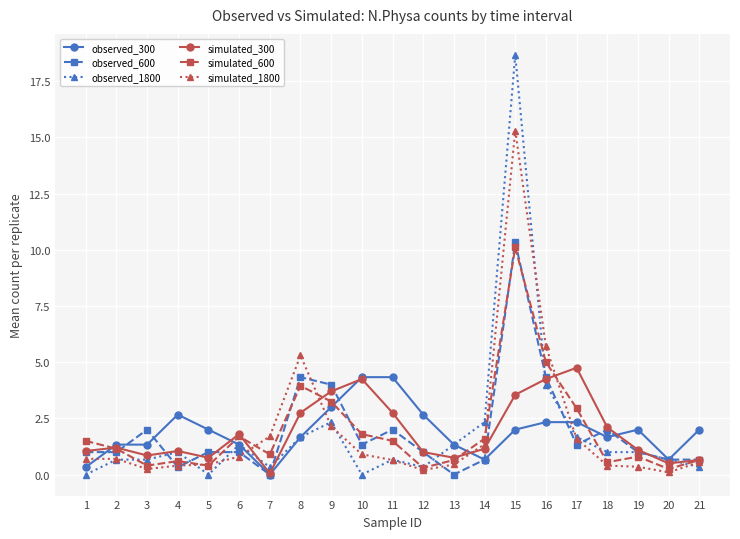

Which series has the largest range (max minus min)?

observed_1800